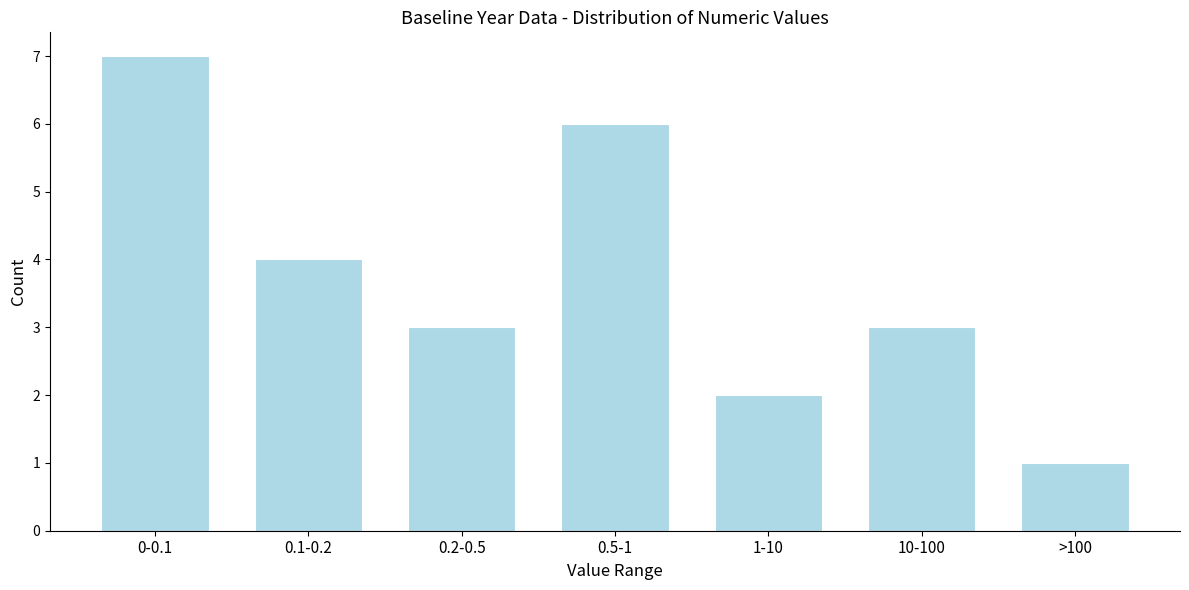

Reading left to right, what are all the values shown in this chart?

7	4	3	6	2	3	1